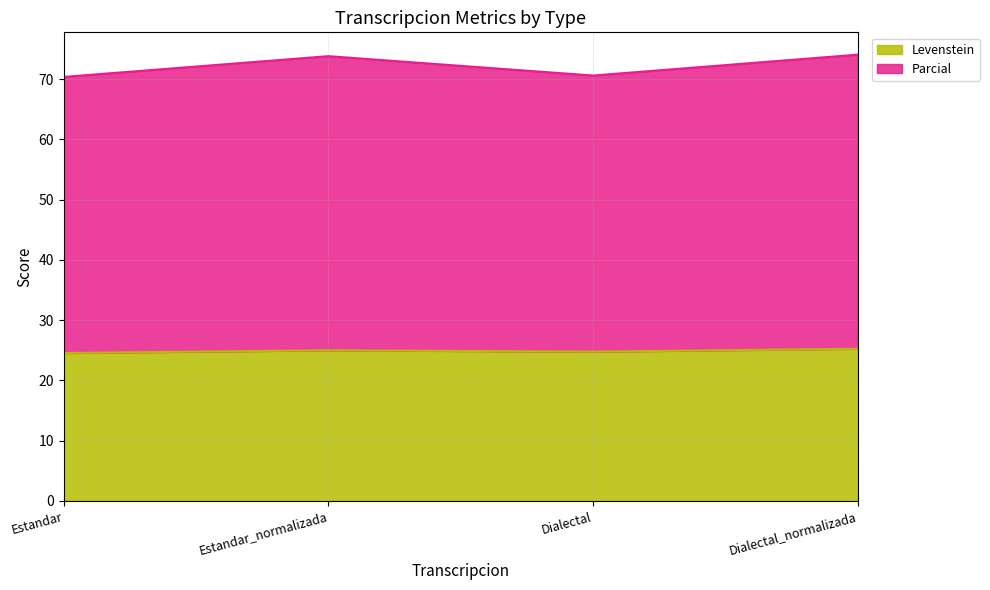

Reading left to right, extract all data points from this chart.

Levenstein: Estandar=24.5	Estandar_normalizada=25.0	Dialectal=24.8	Dialectal_normalizada=25.3
Parcial: Estandar=70.4	Estandar_normalizada=73.8	Dialectal=70.6	Dialectal_normalizada=74.1